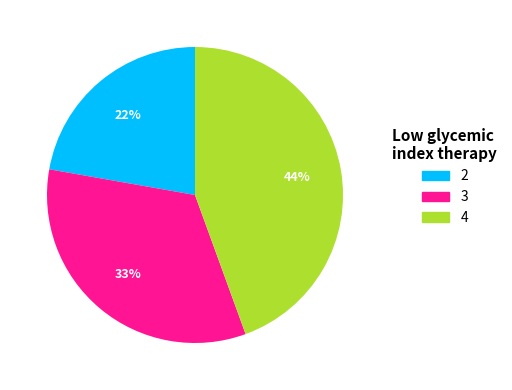

How many segments does this pie chart have?

3